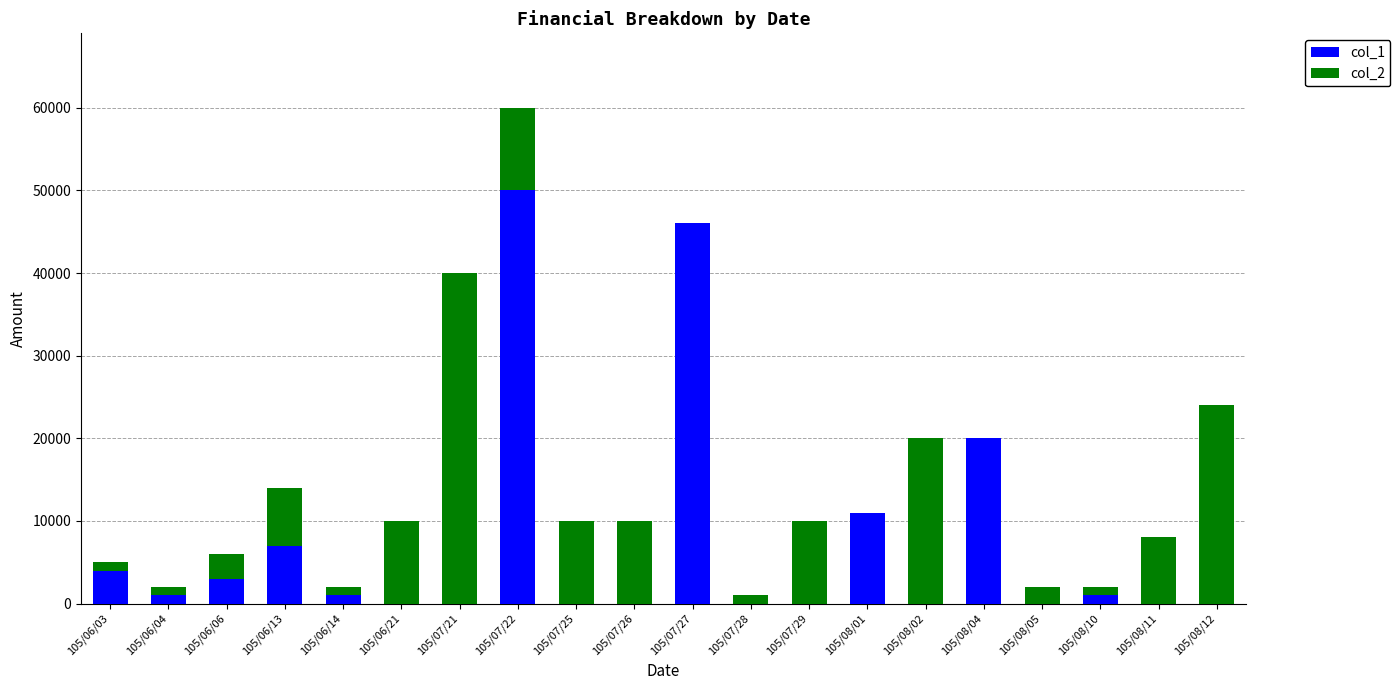

How many series are shown in this chart?

2